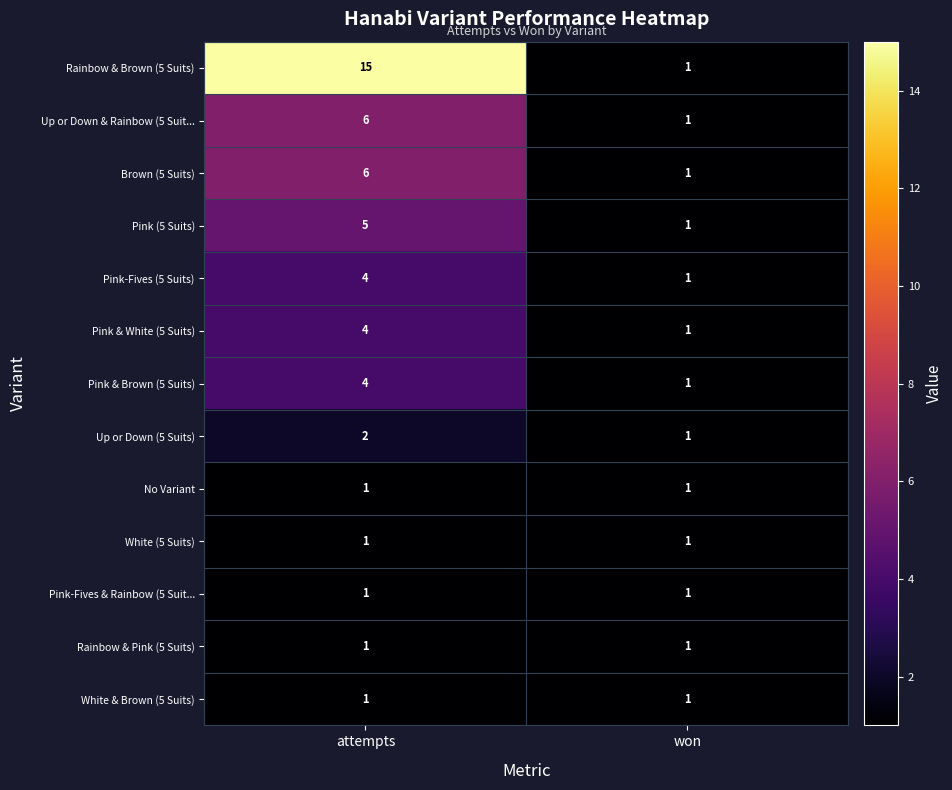

What is the sum of the Pink-Fives (5 Suits) values at attempts and won?

5